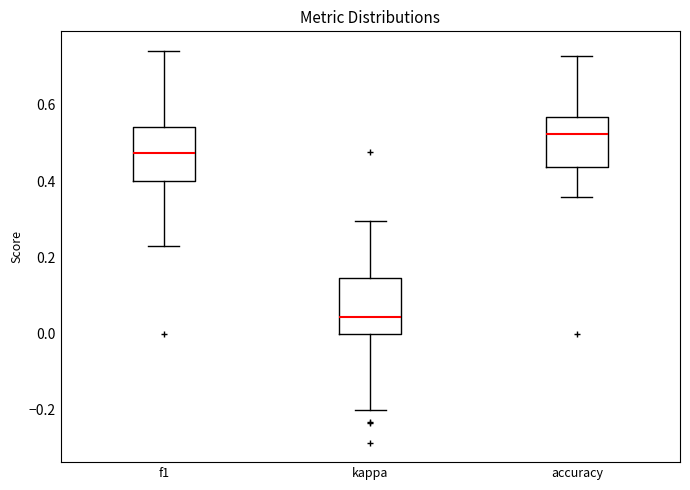

Which box has the highest median line?

accuracy